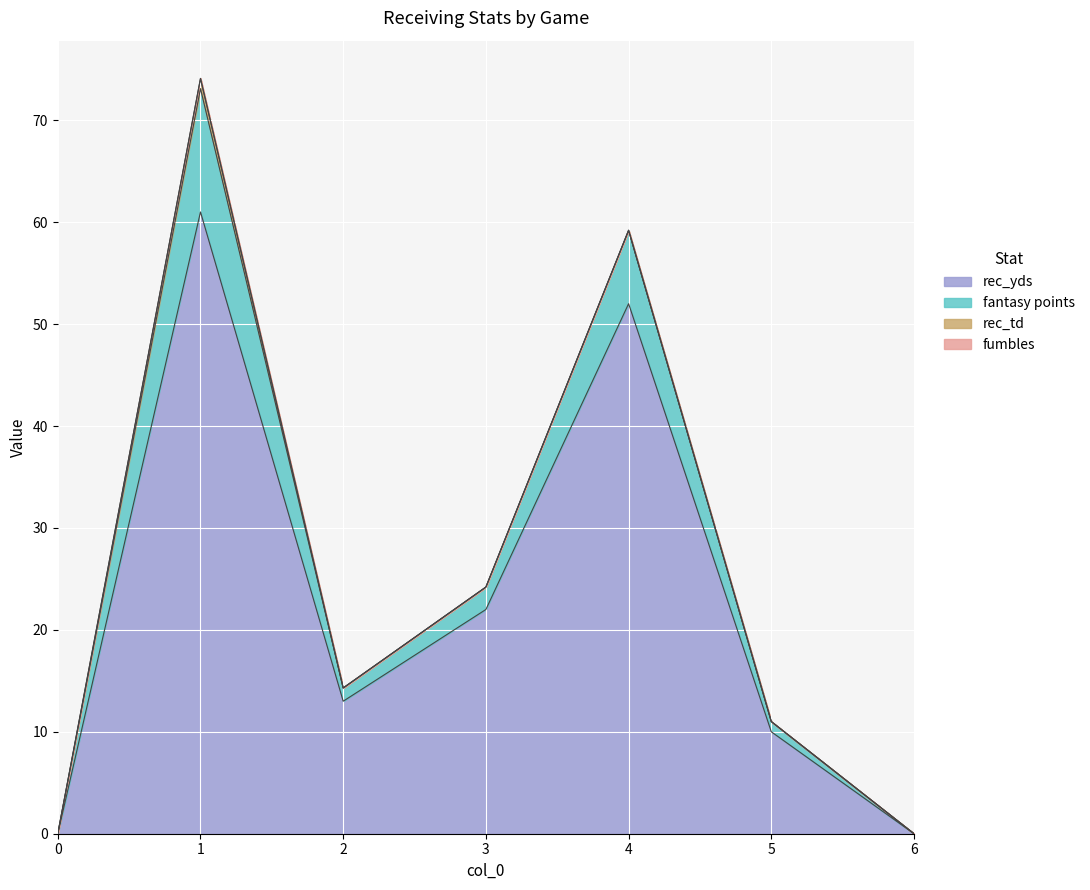

Rank the categories by fumbles value from lowest to highest.

0, 1, 2, 3, 4, 5, 6